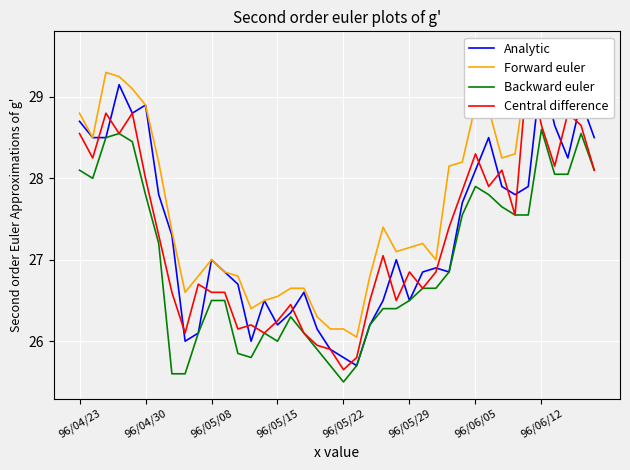

What is the lowest value of the Backward euler series?

25.5